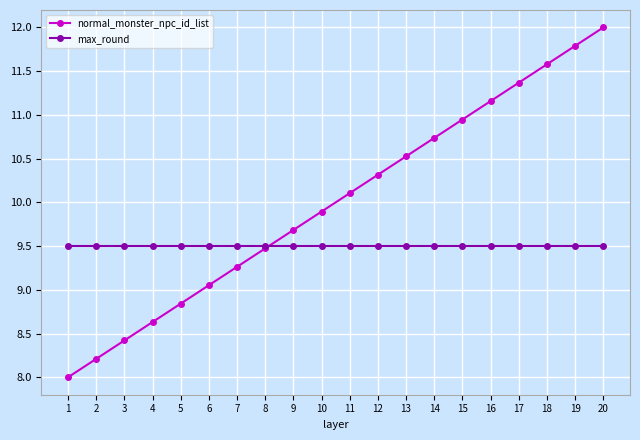

What is the value of the normal_monster_npc_id_list point at the 19th from the left?

11.8